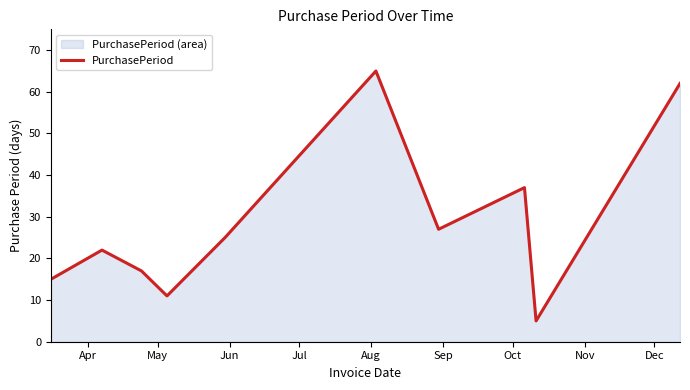

What is the smallest value displayed?

5